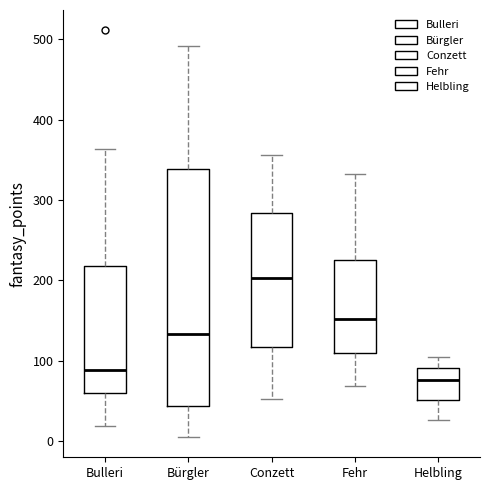

Reading left to right, transcribe this box plot: for each box, give where its median line is, the range the box spans, and where its two whiskers end, as read against the y-axis. The values are not printed on the chart, so give them approximately, as read against the axis.

Bulleri: median 90, box 60 to 220, whiskers 20 to 360
Bürgler: median 130, box 40 to 340, whiskers 10 to 490
Conzett: median 200, box 120 to 280, whiskers 50 to 360
Fehr: median 150, box 110 to 230, whiskers 70 to 330
Helbling: median 80, box 50 to 90, whiskers 30 to 110